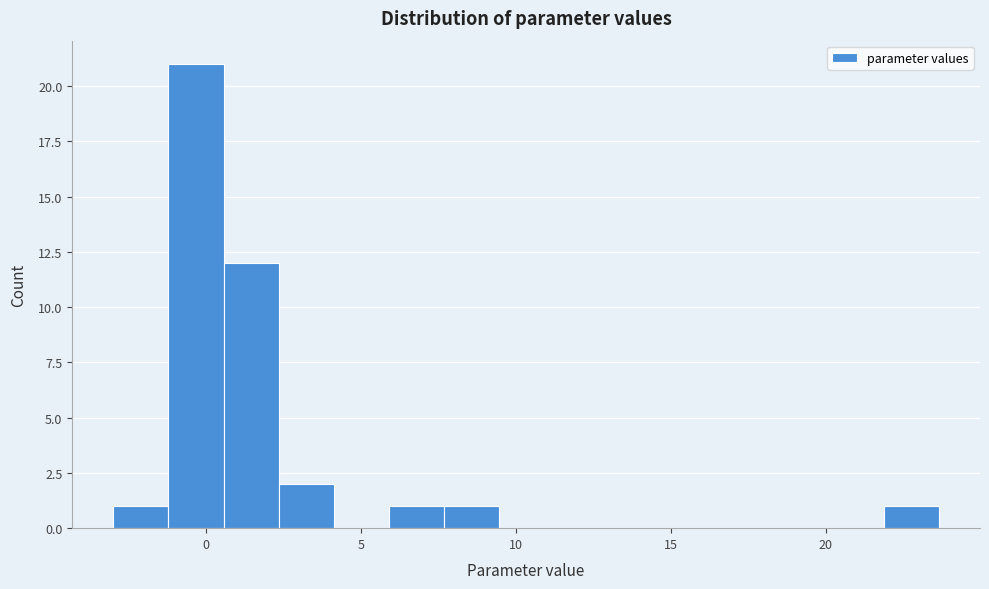

Around what value on the x-axis is the tallest bar? Give the approximate position of its centre, as read against the axis.

-0.5